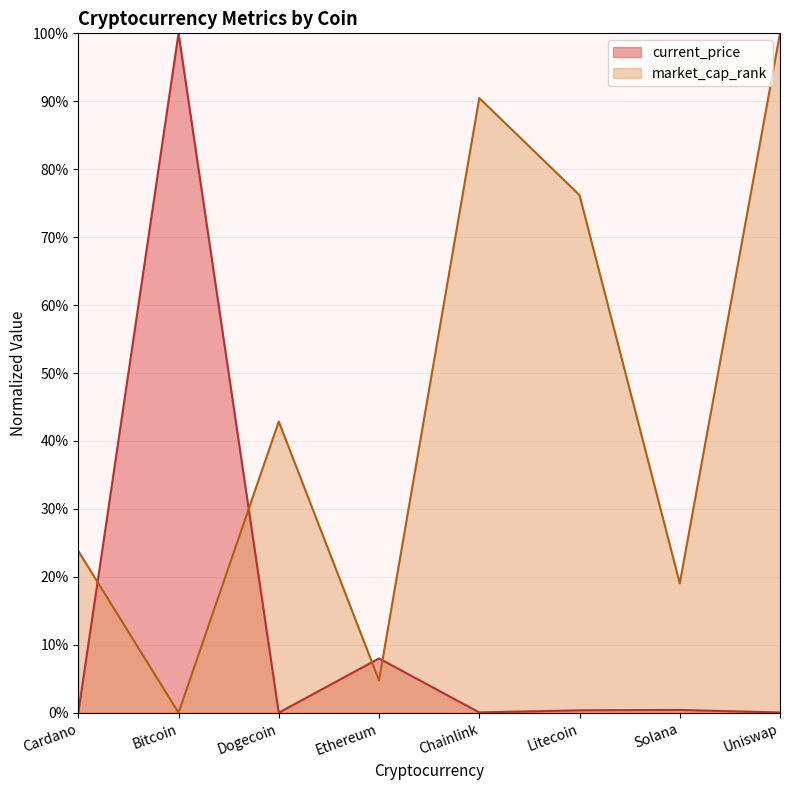

True or false: market_cap_rank has a value of 23.8 at Cardano.

True